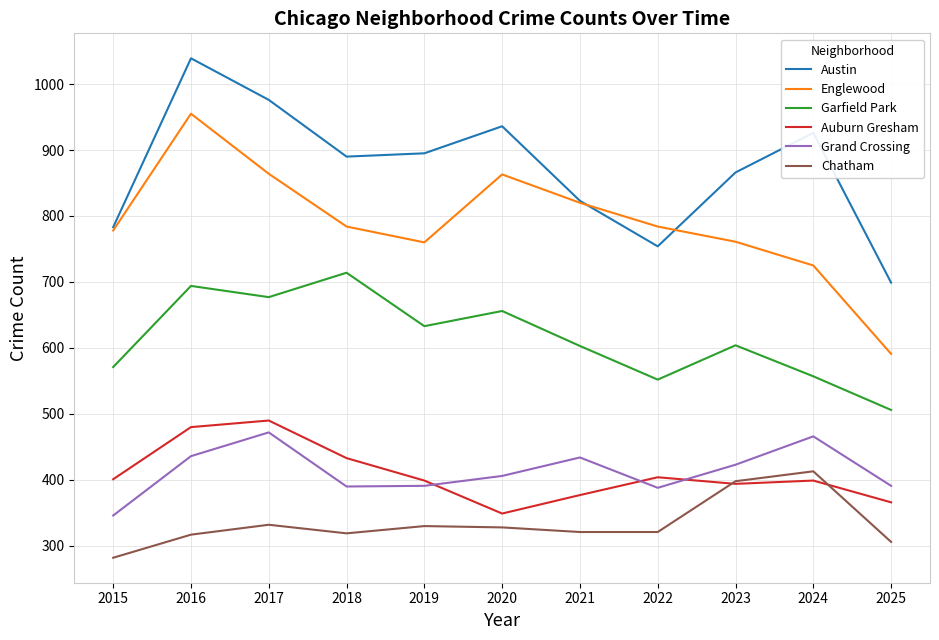

The Garfield Park series shows 677 at 2017. True or false?

True